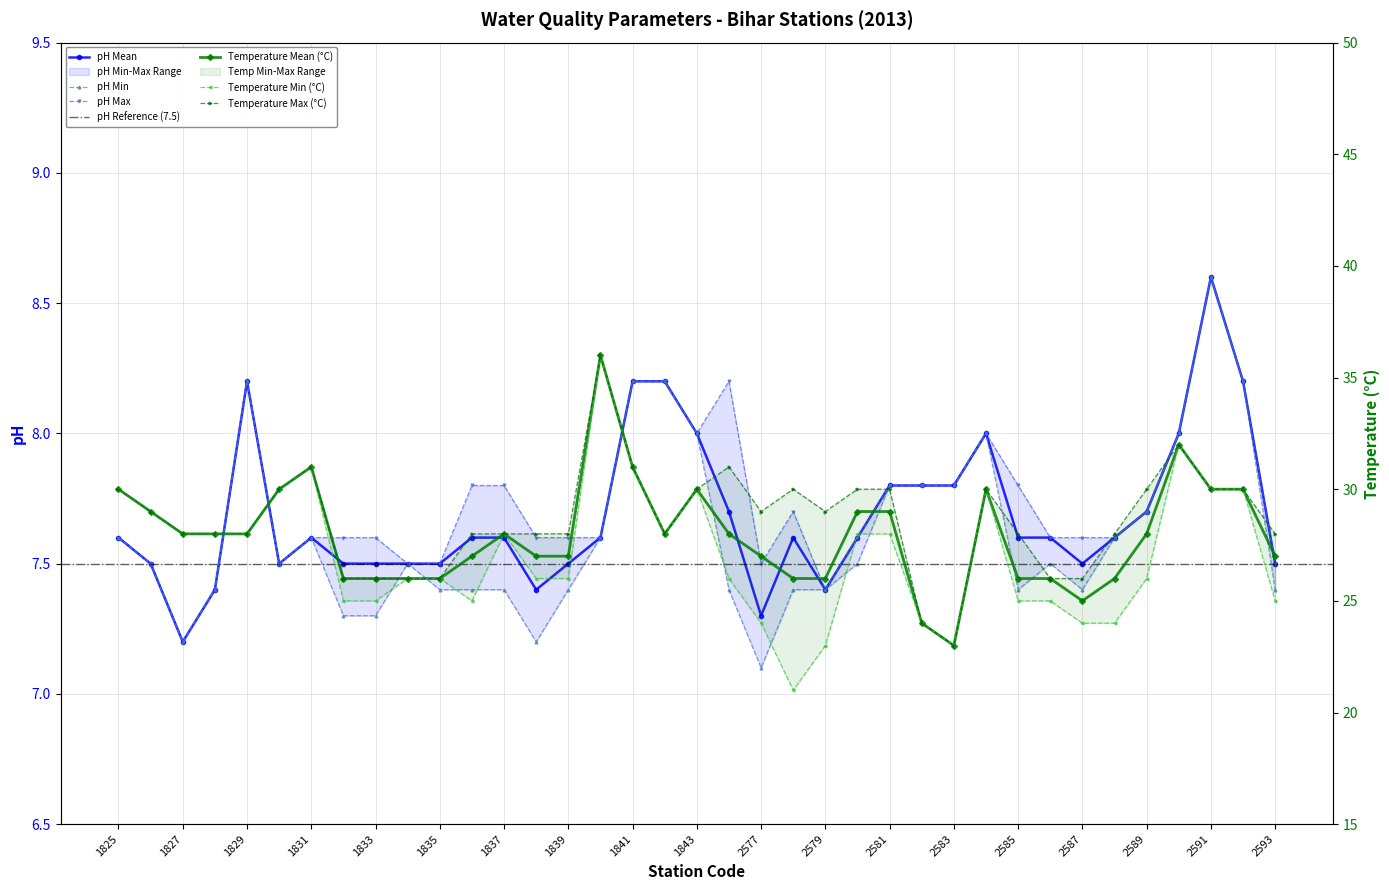

What is the approximate value of pH Max at 1827?

7.2